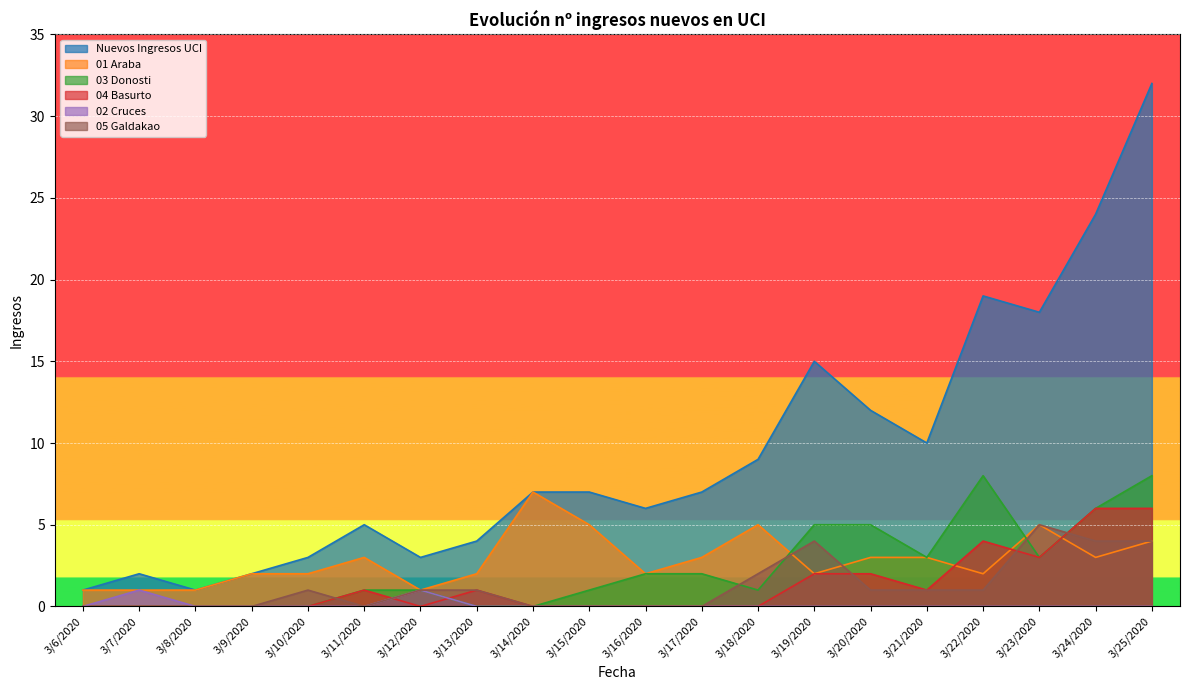

In 03 Donosti, how many points are lower than both neighbors (excluding endpoints)?

3